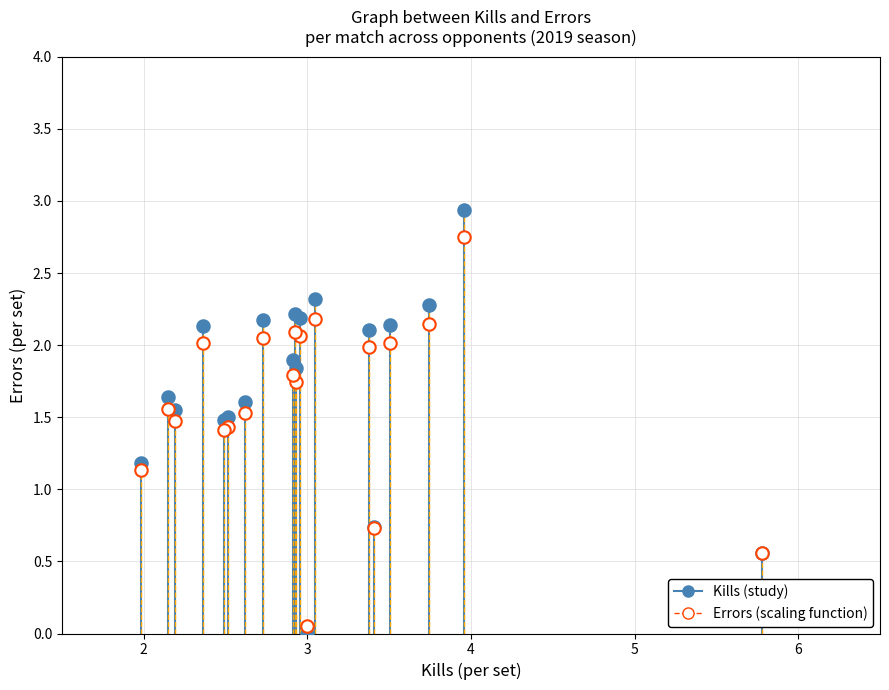

Across all series, what Y value is closest to 1?

1.1